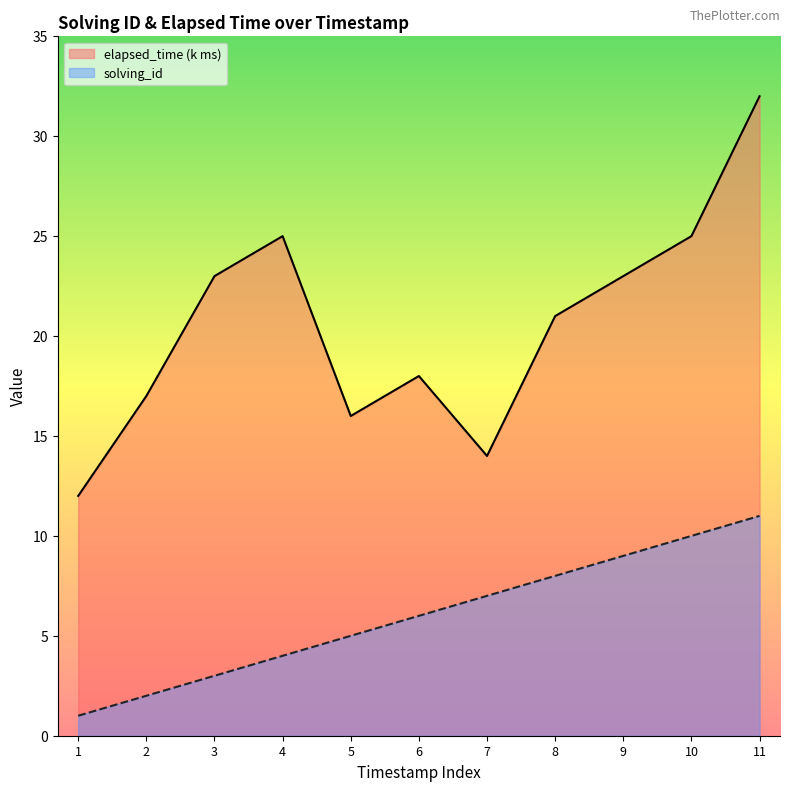

Reading right to left, extract all data points from this chart.

solving_id: 11	10	9	8	7	6	5	4	3	2	1
elapsed_time: 32	25	23	21	14	18	16	25	23	17	12